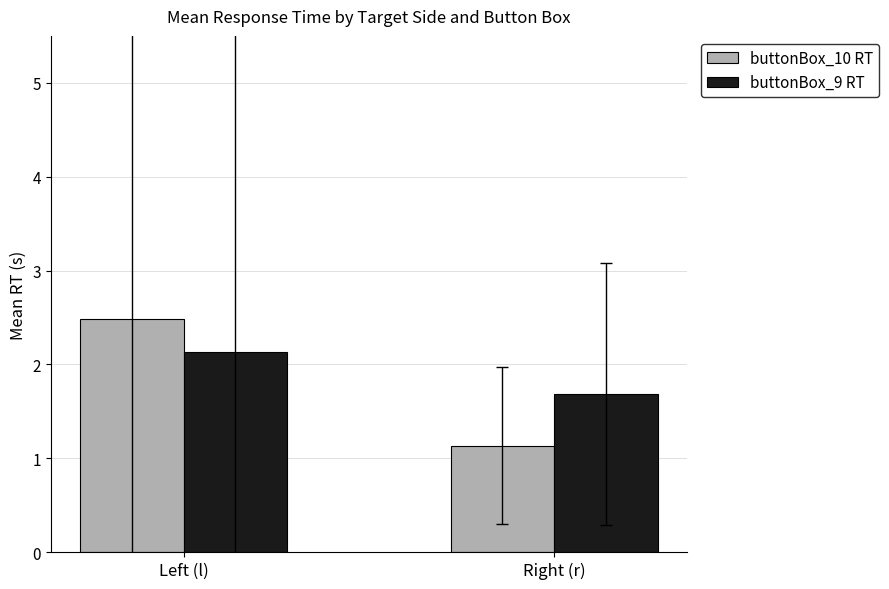

Which series has the largest total across all categories?

buttonBox_9 RT